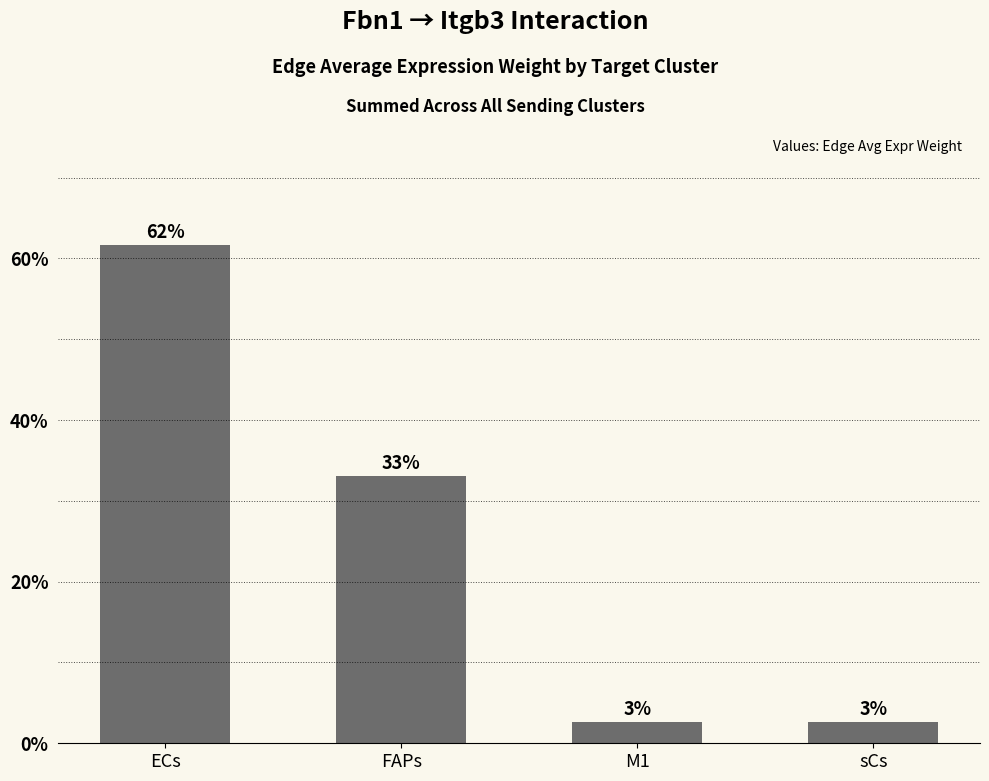

Does the chart contain any negative values?

No